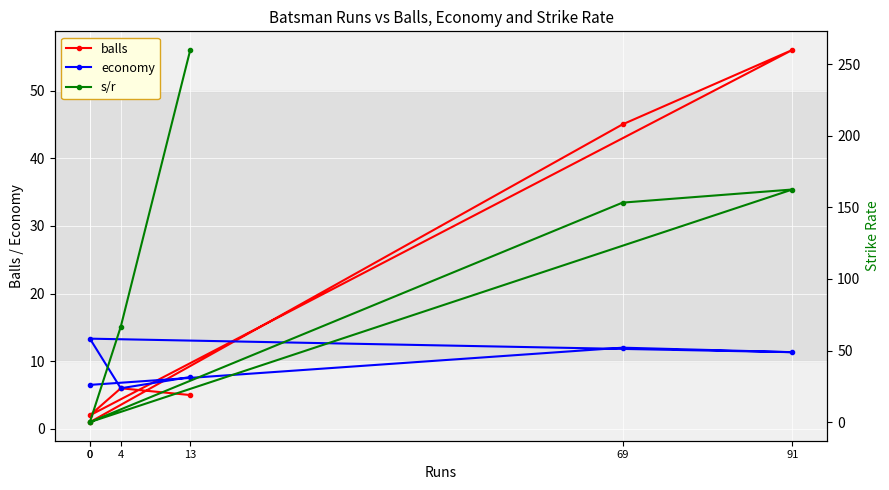

The value of balls at 4 is 6.0. True or false?

True